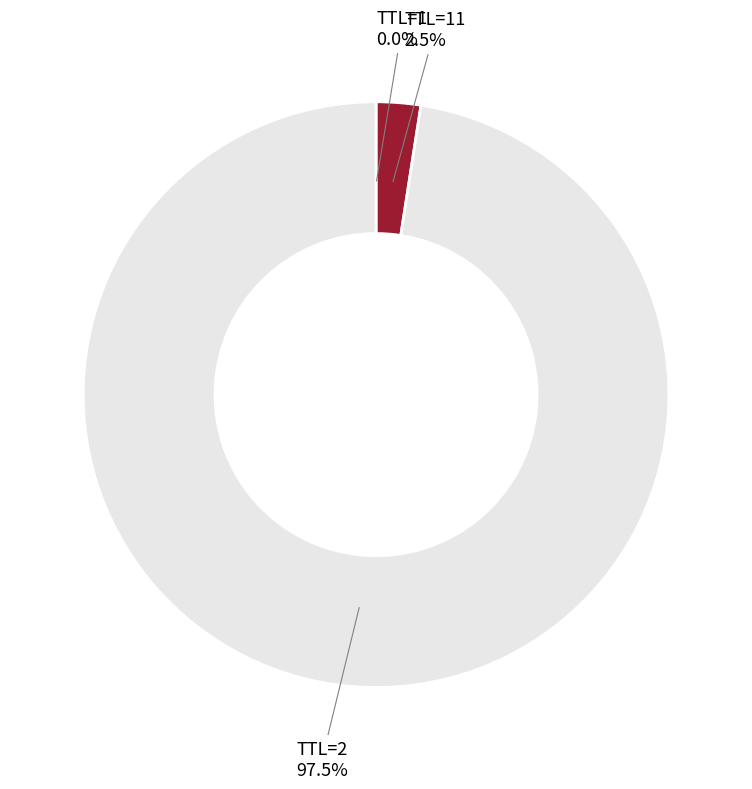

Which slice is the largest?

TTL=2